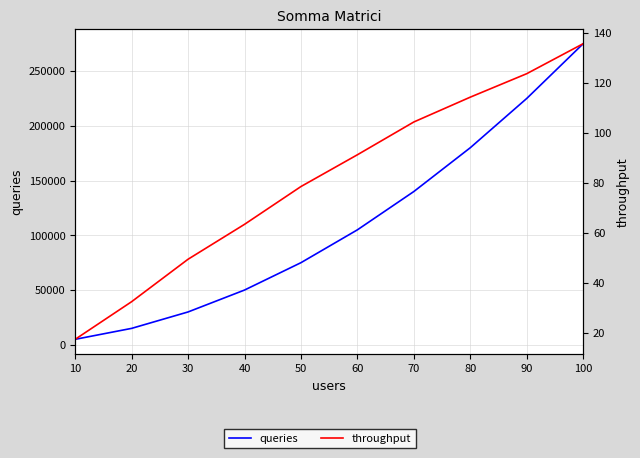

True or false: throughput has more than 1 points higher than both neighbors.

False